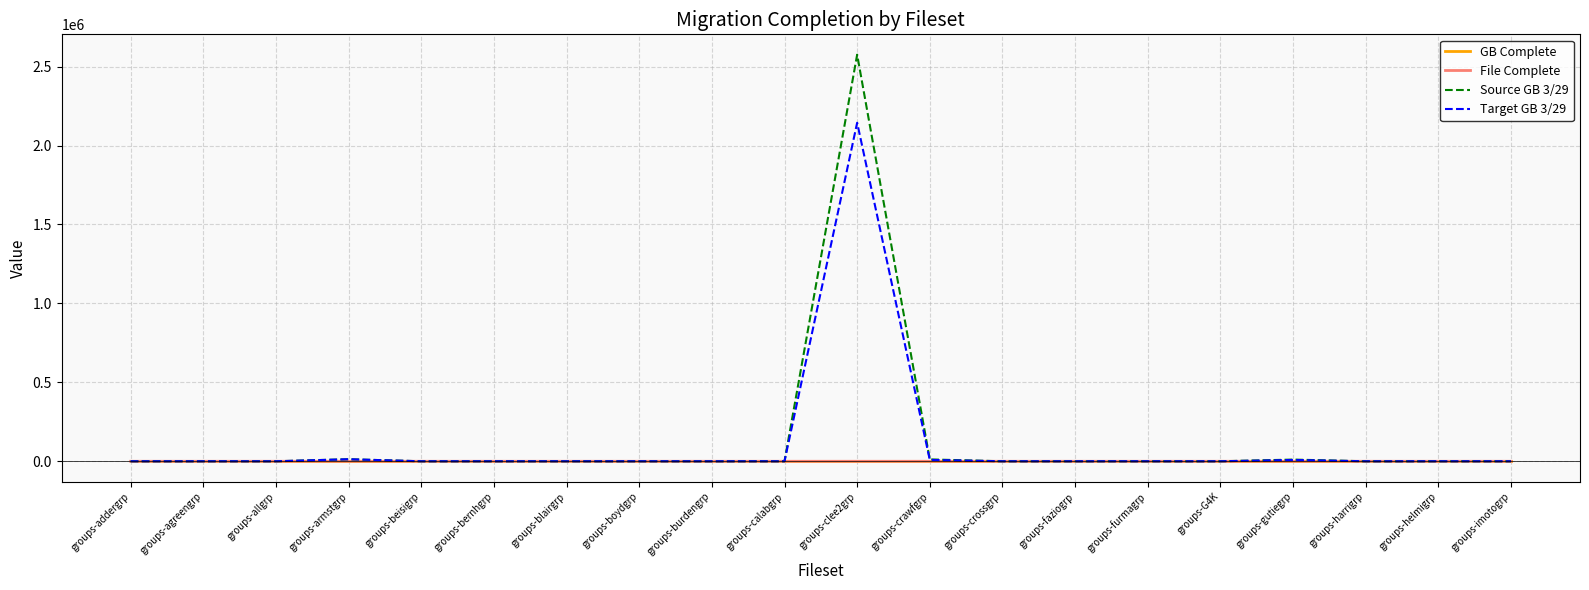

At which category is the sum across all series the highest?

groups-clee2grp